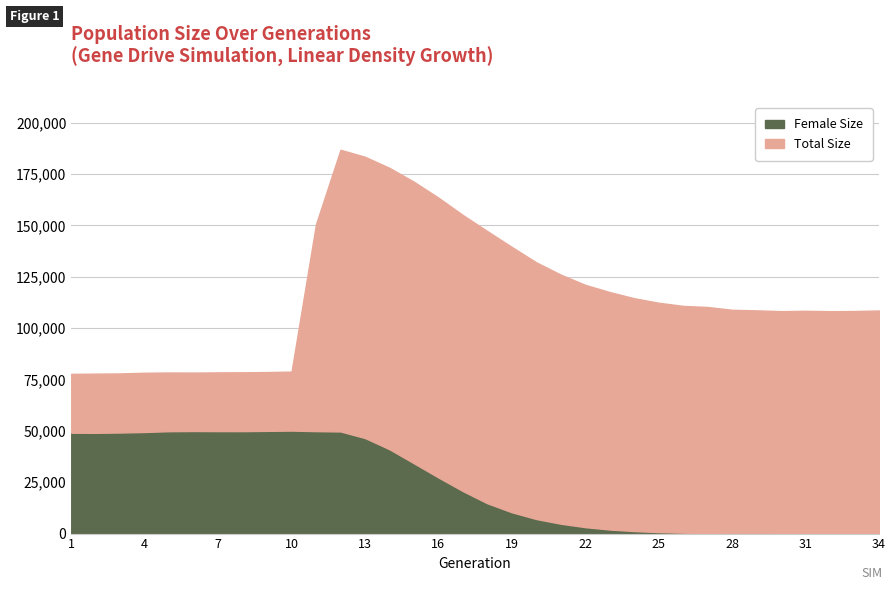

Where is size nearest to the value 132248?

20